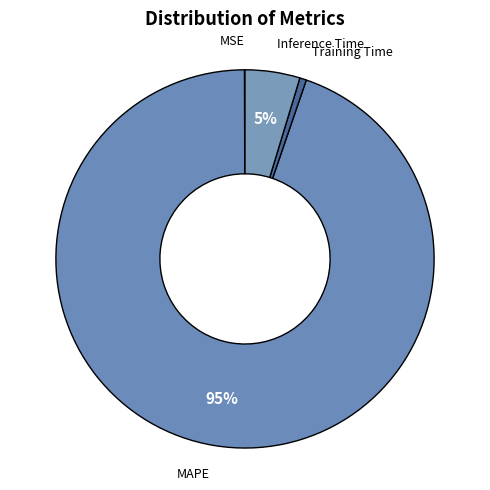

Is Inference Time the majority of the pie?

No